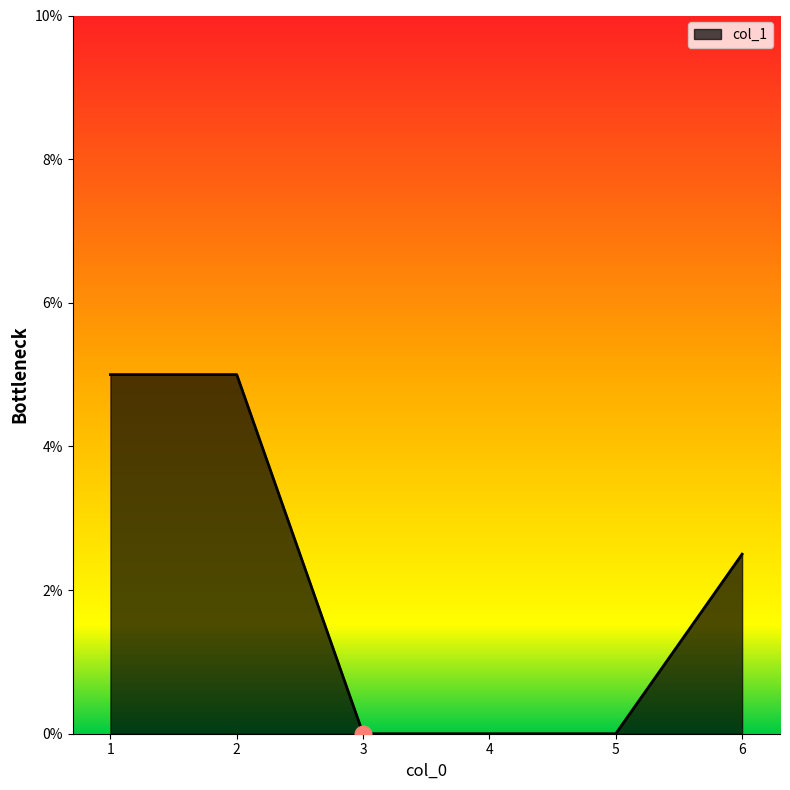

True or false: there are more than 1 points higher than both neighbors.

False